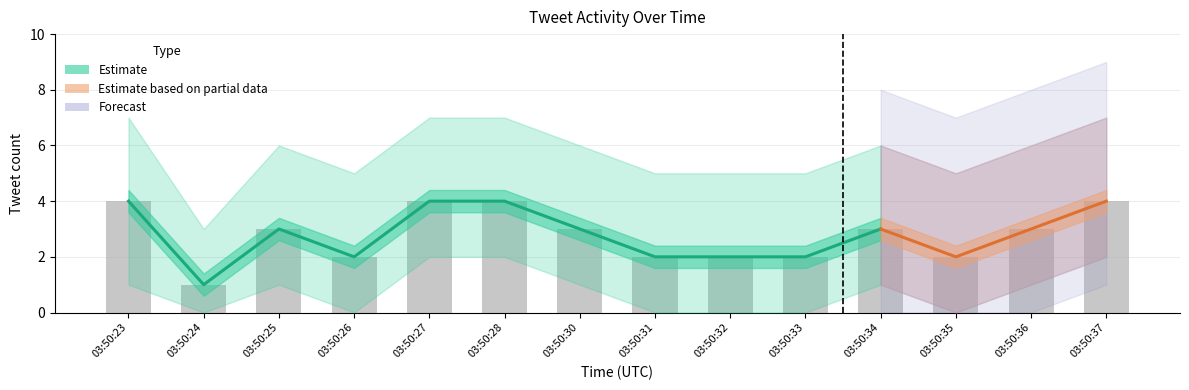

Rank the series by their maximum value, from lowest to highest.

Lower Bound, Tweet Count, Upper Bound